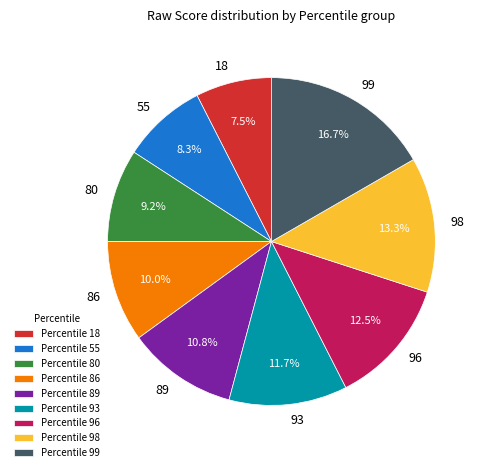

Combined, what portion of the pie is 18 and 99?

24.2%